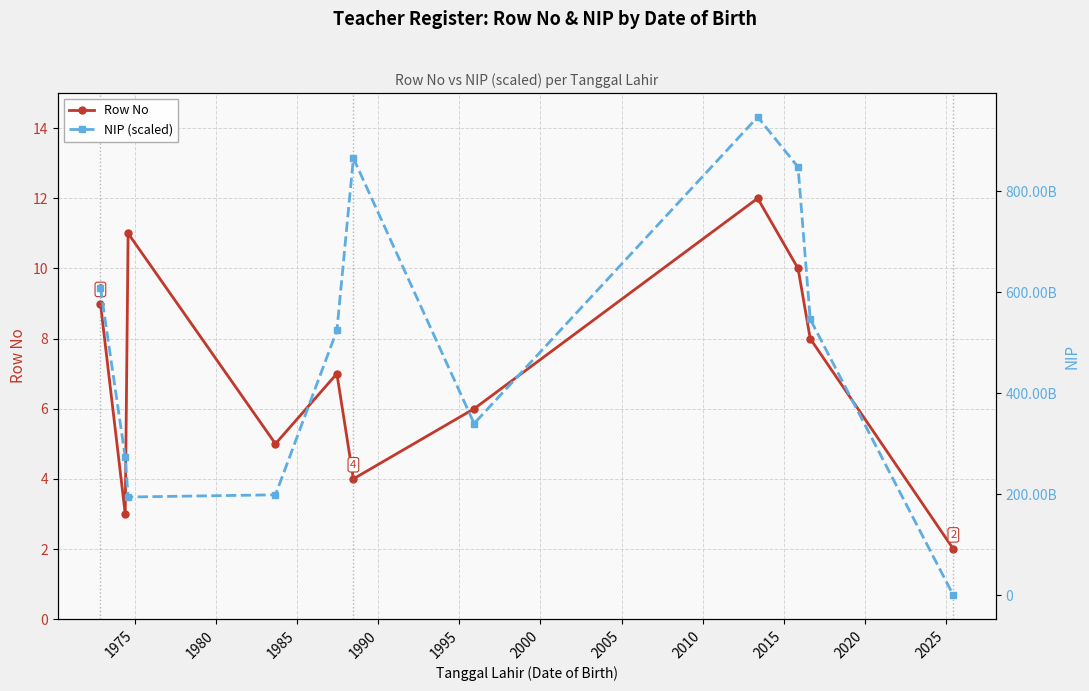

What is the greatest value displayed?

947553221183